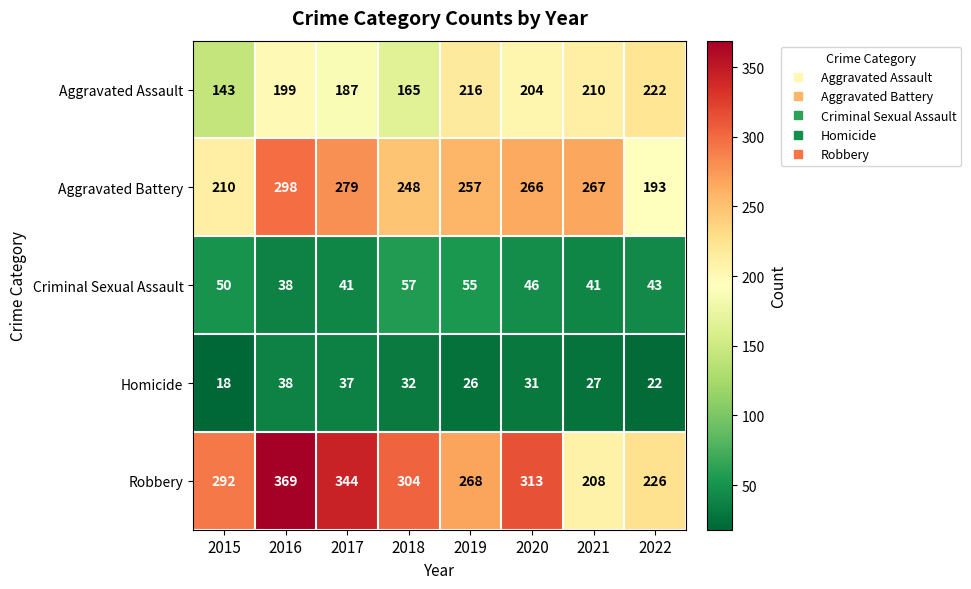

What is the total value across all series at 2021?

753